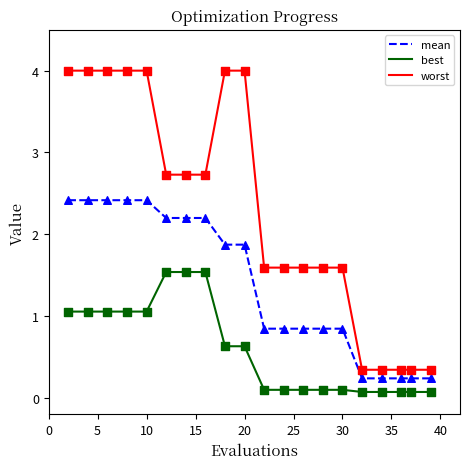

What are all the series names shown in the legend?

mean, best, worst